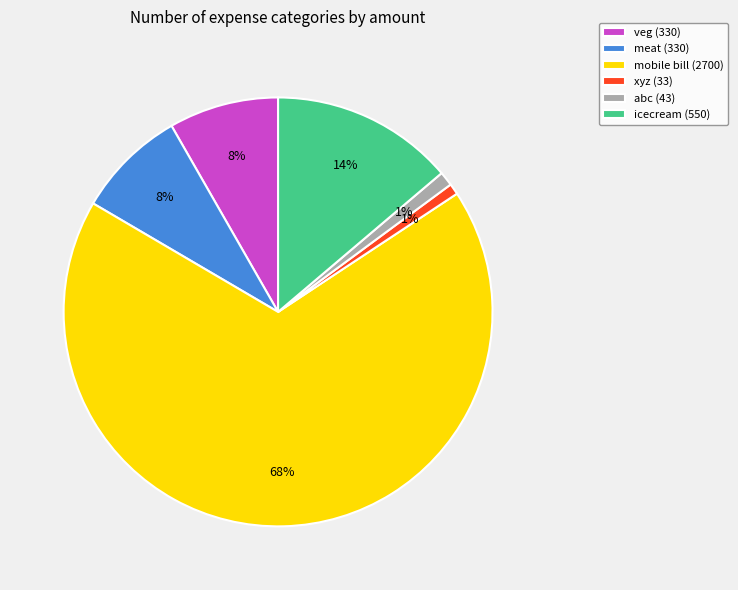

To the nearest percent, what portion does icecream (550) represent?

14%